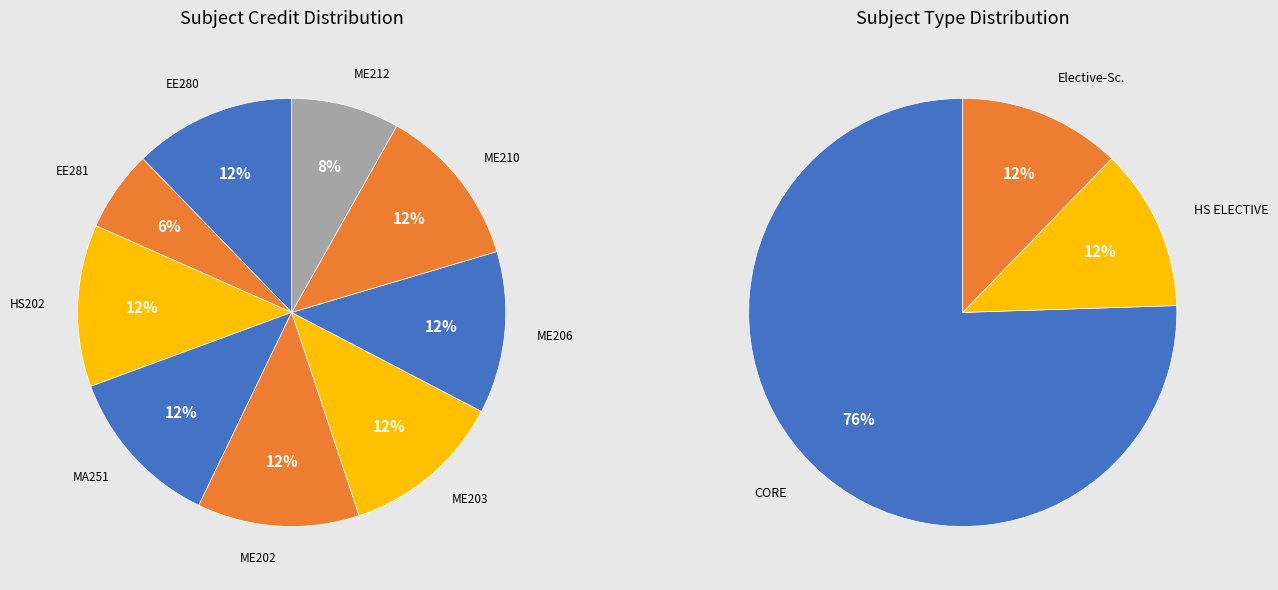

Approximately how many times larger is the value at MA251 compared to ME210?

1.0